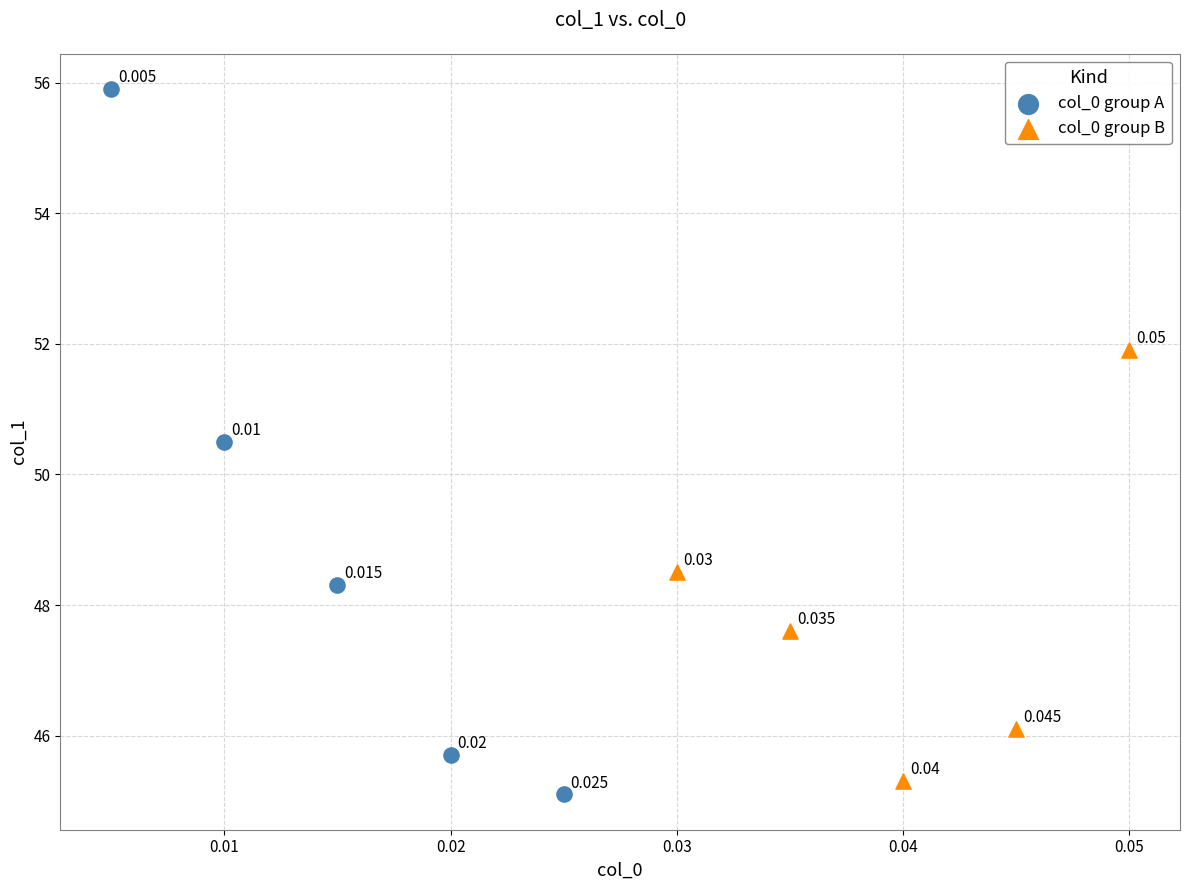

Which series contains the highest Y value?

col_0 group A